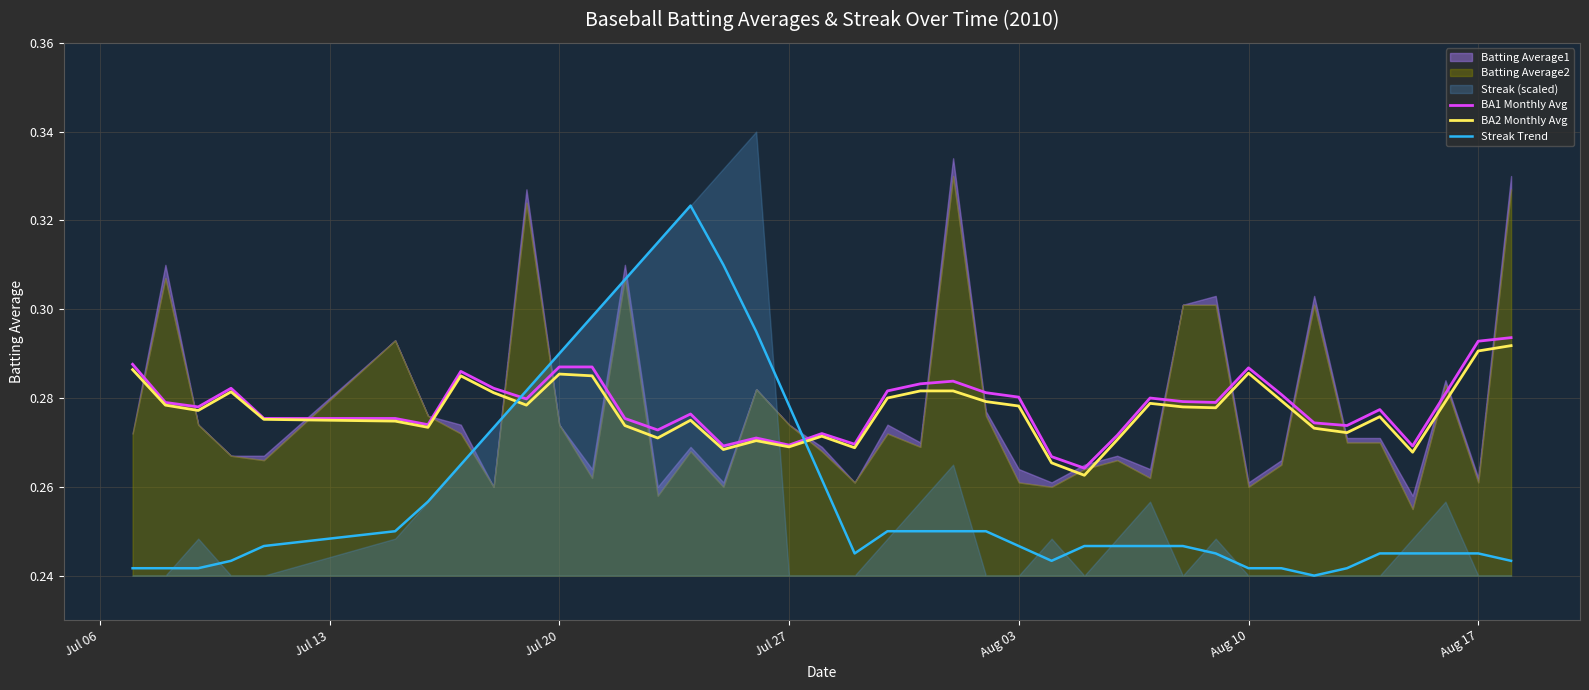

What is the value of the Streak Trend point at the 2nd from the left?

0.2